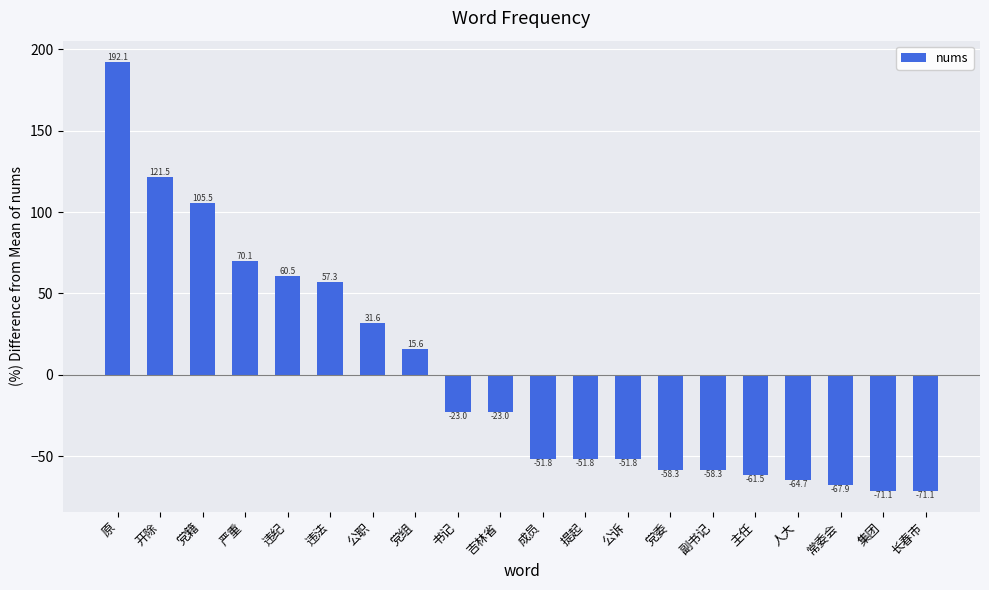

Does the chart contain stacked bars?

No